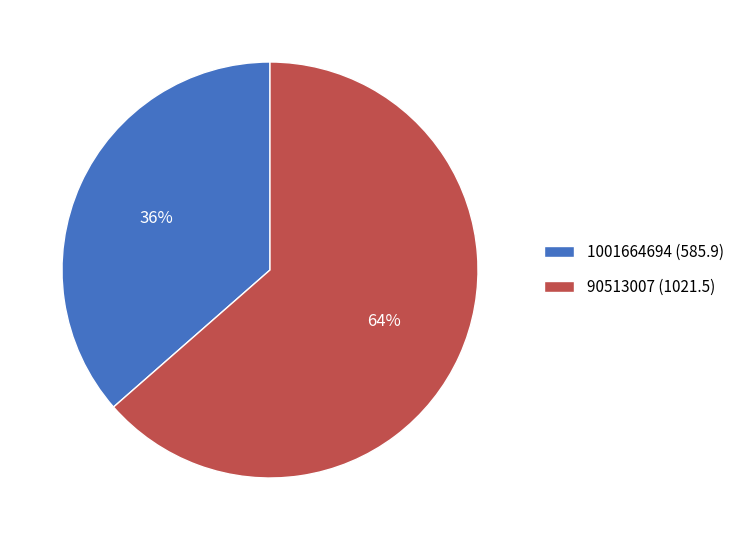

Rank the categories by value from lowest to highest.

1001664694, 90513007